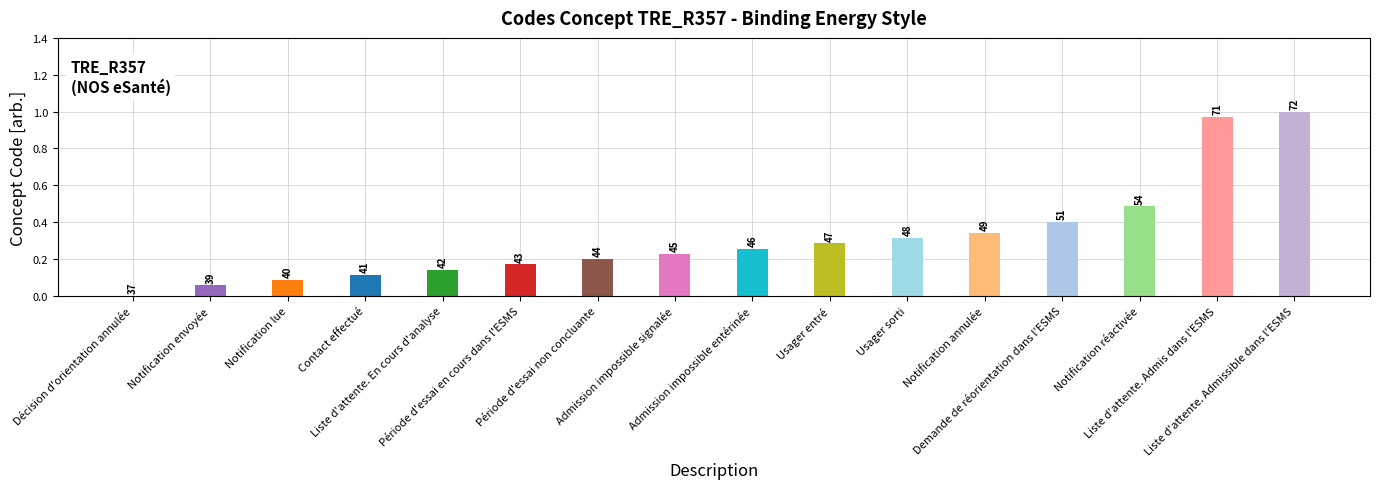

Are the bars horizontal?

No